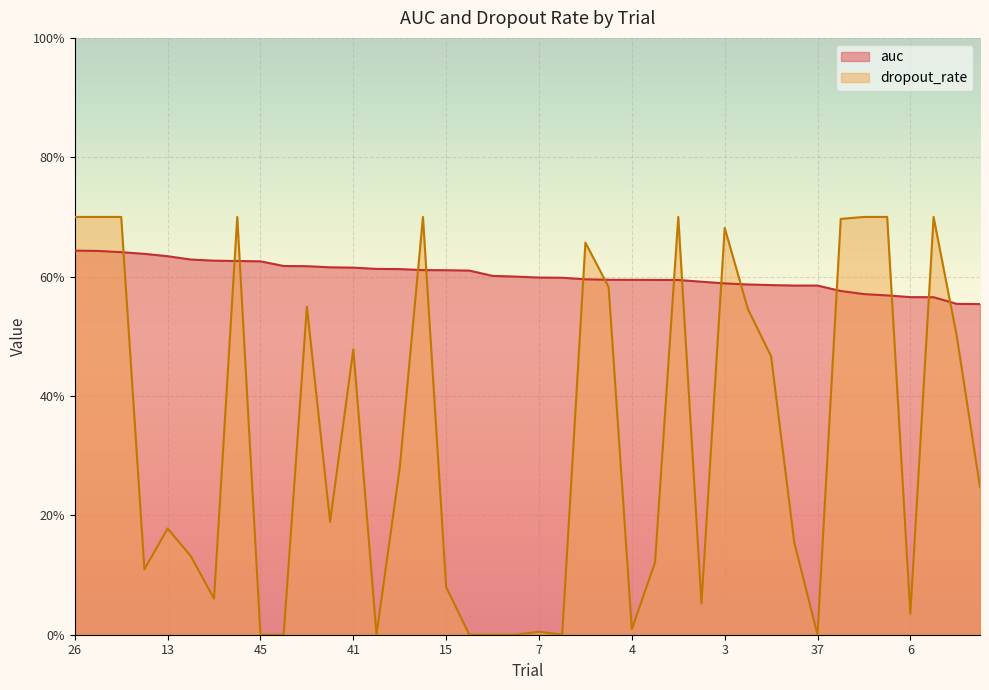

Reading left to right, list all the values displayed in this chart.

auc: 26=0.6	24=0.6	44=0.6	18=0.6	13=0.6	27=0.6	39=0.6	49=0.6	45=0.6	21=0.6	35=0.6	9=0.6	41=0.6	23=0.6	30=0.6	38=0.6	15=0.6	28=0.6	48=0.6	33=0.6	7=0.6	17=0.6	2=0.6	20=0.6	4=0.6	5=0.6	42=0.6	10=0.6	3=0.6	1=0.6	14=0.6	40=0.6	37=0.6	36=0.6	50=0.6	34=0.6	6=0.6	25=0.6	31=0.6	22=0.6
dropout_rate: 26=0.7	24=0.7	44=0.7	18=0.1	13=0.2	27=0.1	39=0.1	49=0.7	45=0.0	21=0.0	35=0.5	9=0.2	41=0.5	23=0.0	30=0.3	38=0.7	15=0.1	28=0.0	48=0.0	33=0.0	7=0.0	17=0.0	2=0.7	20=0.6	4=0.0	5=0.1	42=0.7	10=0.1	3=0.7	1=0.5	14=0.5	40=0.2	37=0.0	36=0.7	50=0.7	34=0.7	6=0.0	25=0.7	31=0.5	22=0.2